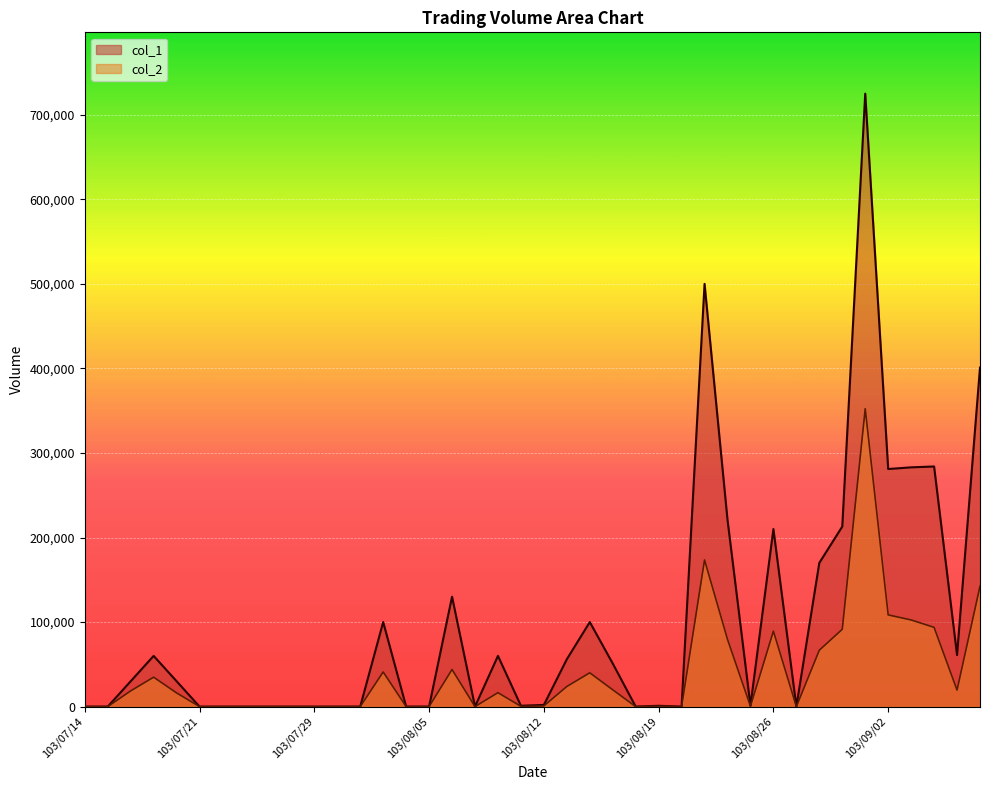

In col_2, how many points are higher than both neighbors (excluding endpoints)?

9